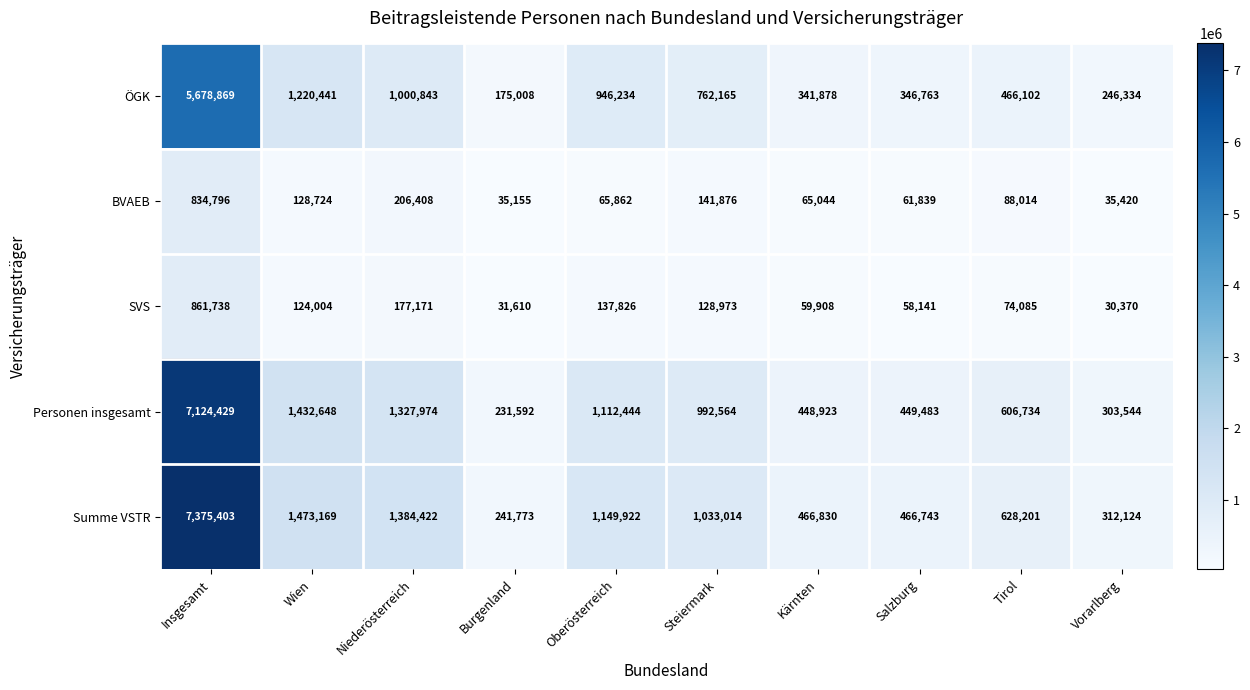

At which label does ÖGK reach its peak?

Insgesamt